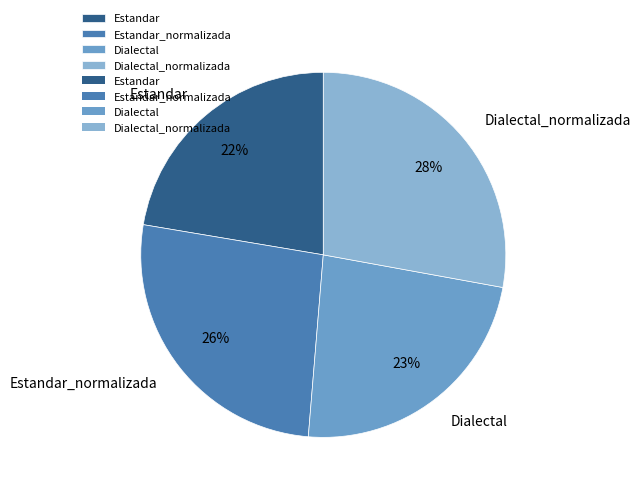

What is the largest slice in the pie chart?

Dialectal_normalizada